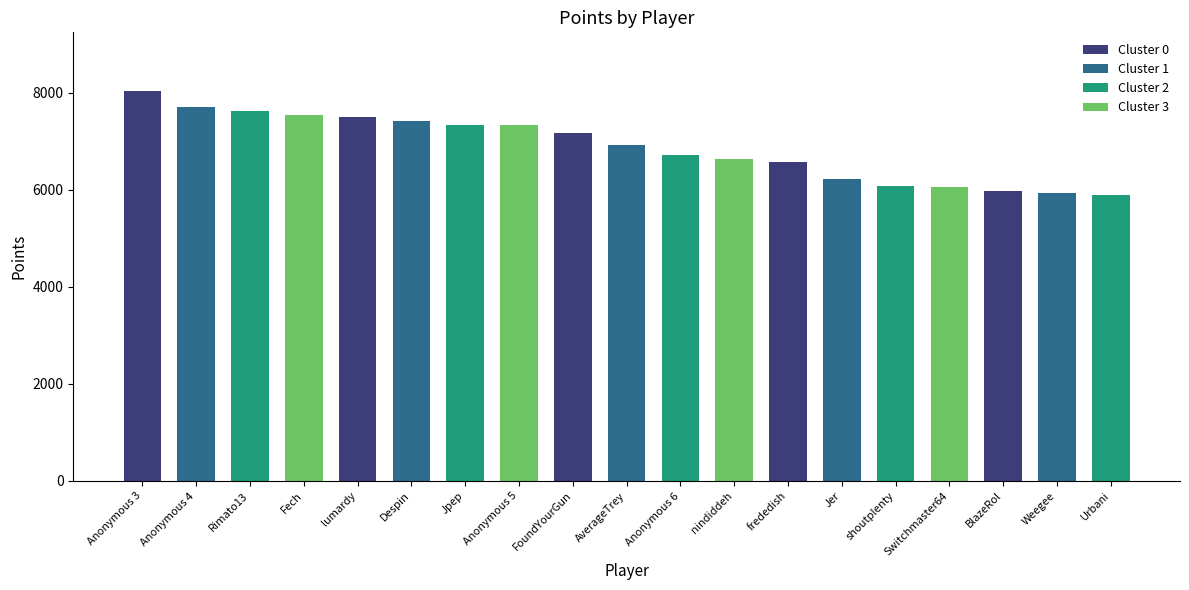

What is the sum of the values at Anonymous 6 and Weegee?

12647